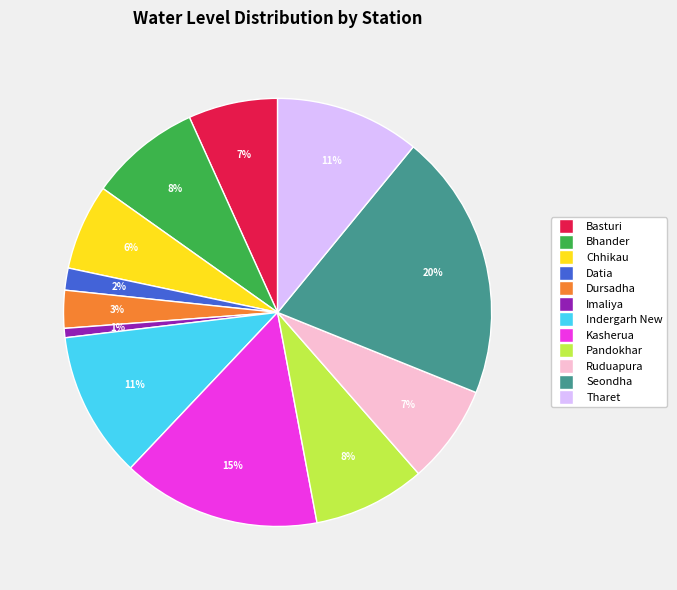

True or false: Pandokhar accounts for 17% of the total.

False